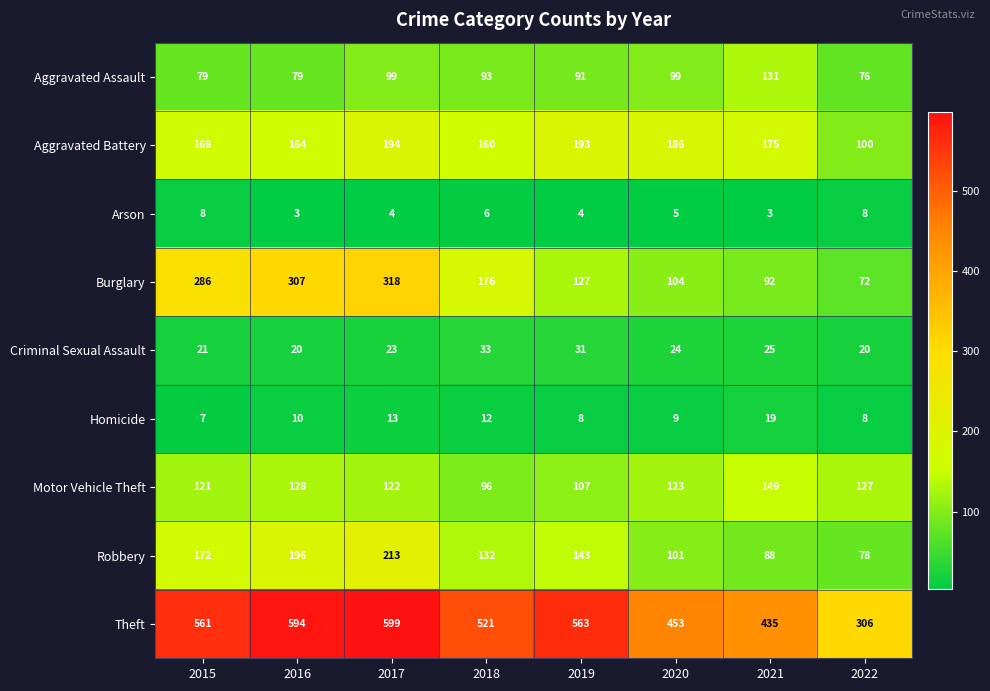

What is the difference between the second highest and minimum values in the Motor Vehicle Theft series?

32